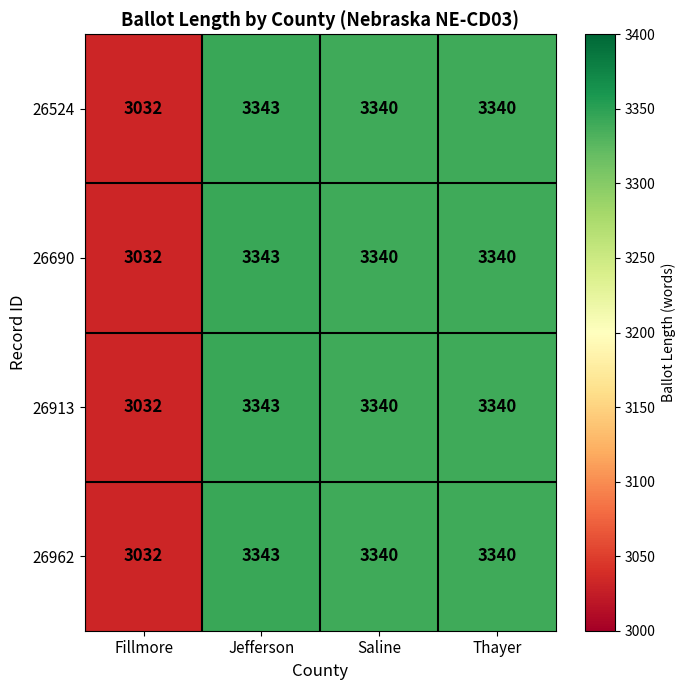

What is the sum of the 26524 values at Saline and Jefferson?

6683